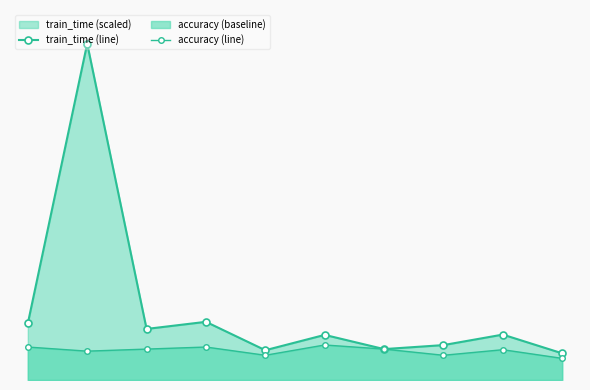

True or false: accuracy (line) and train_time (line) intersect in this chart.

False